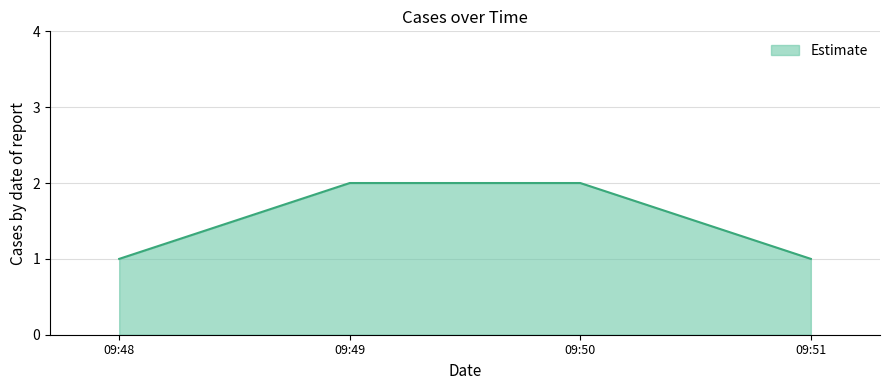

What is the ratio of the value at 09:50 to the value at 09:48?

2.0